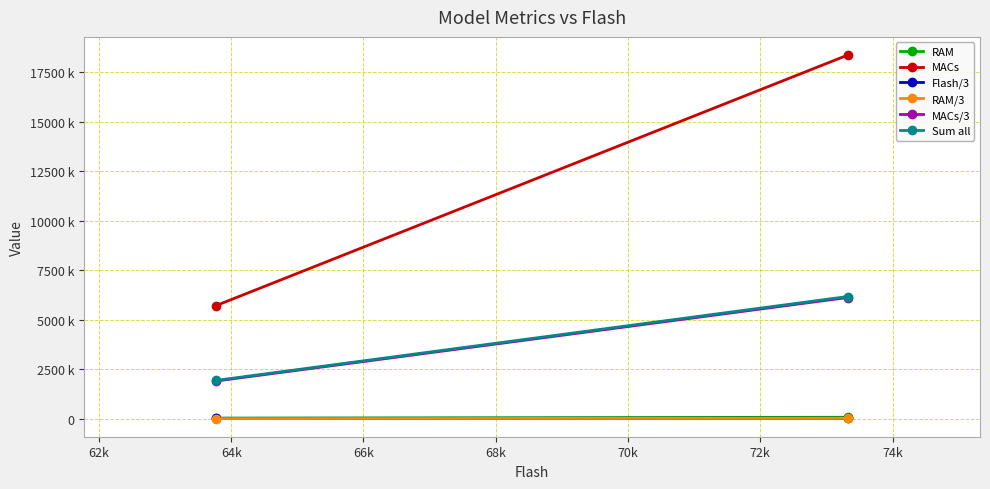

Is it true that Flash/3 equals 6383.0 at 62k?

False